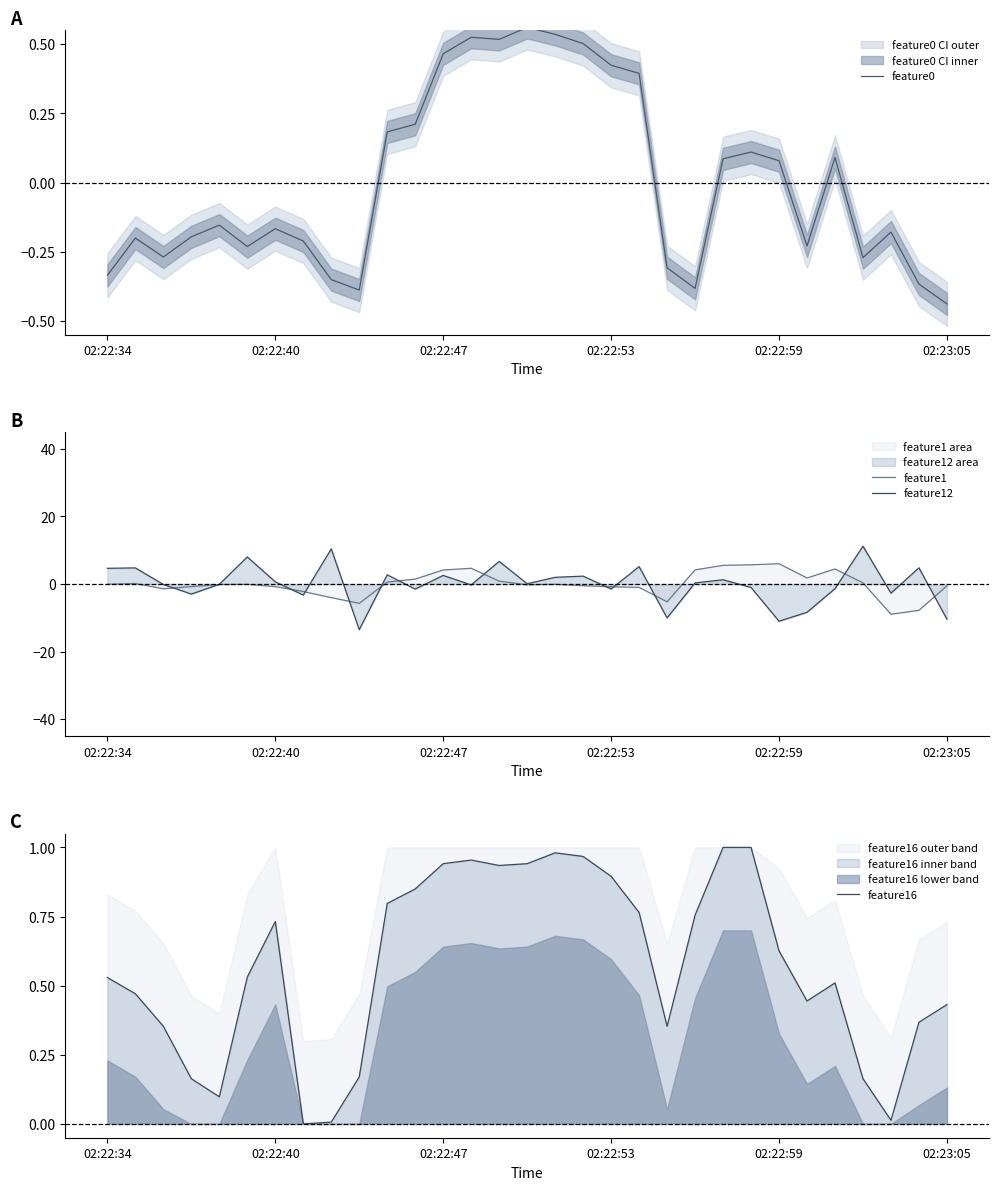

How many times do feature1 and feature0 cross each other?

7